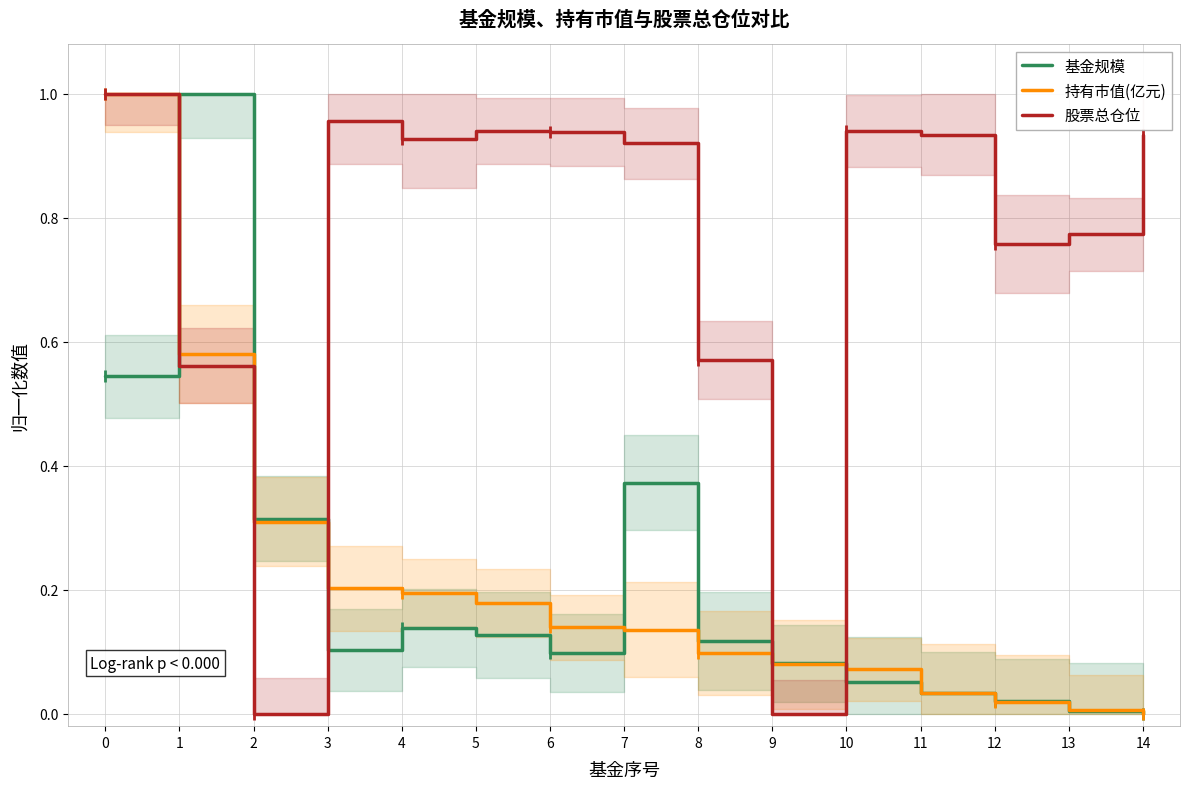

How many times do 股票总仓位 and 持有市值(亿元) cross each other?

4